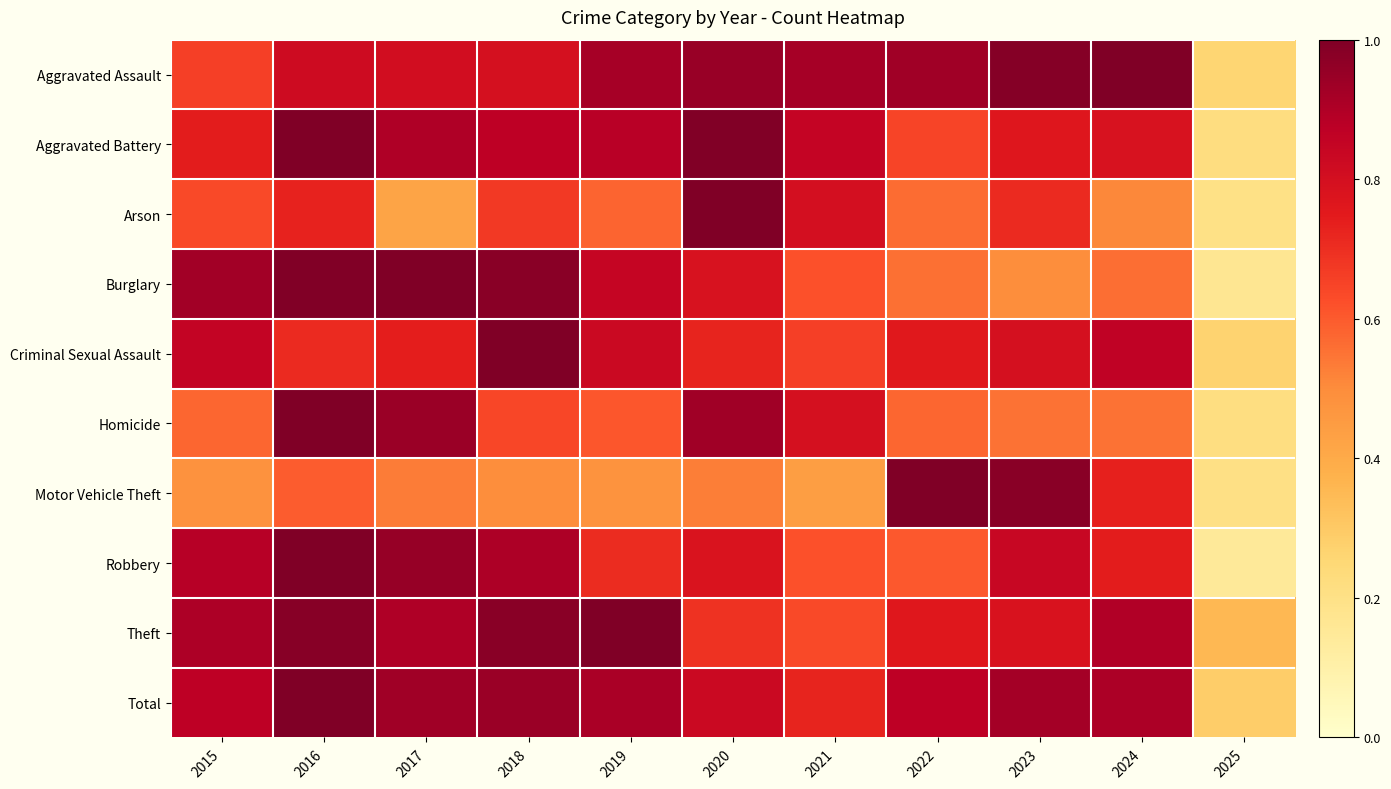

What is the smallest value displayed?

0.1